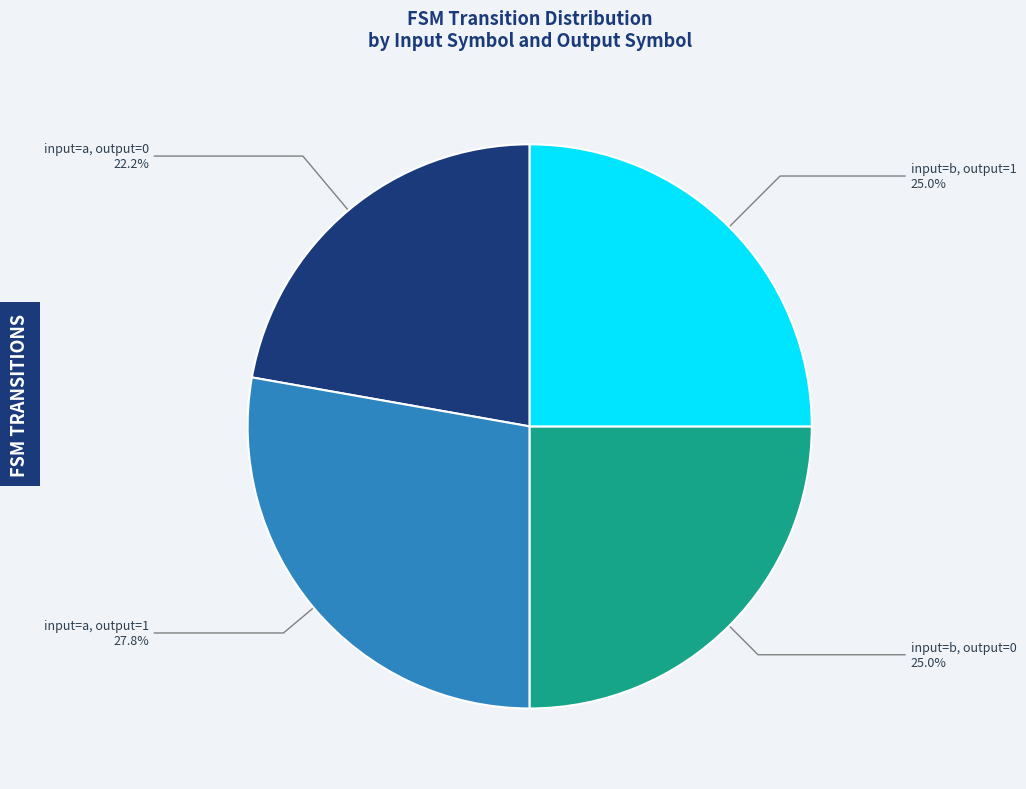

Between input=a, output=0 and input=b, output=1, which is larger?

input=b, output=1